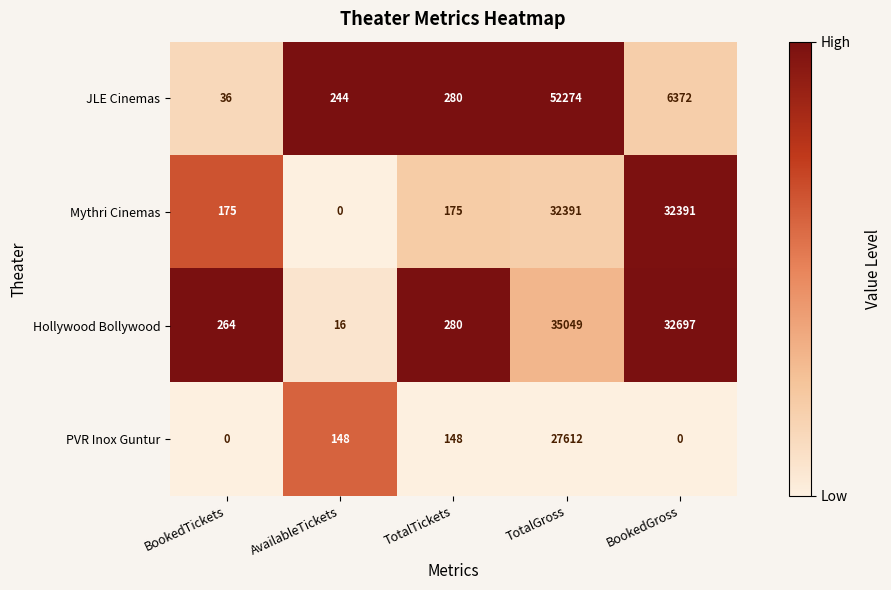

Which series has the largest total across all categories?

Hollywood Bollywood